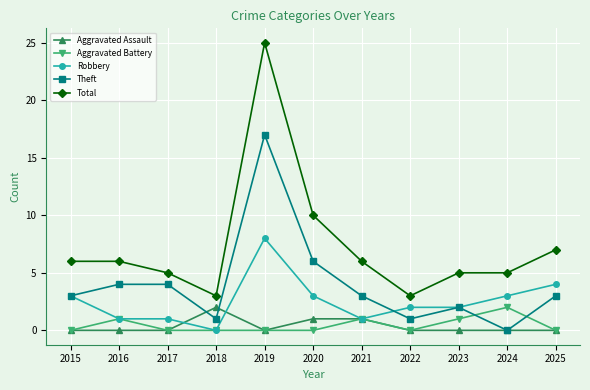

At how many categories does at least one series exceed 22?

1